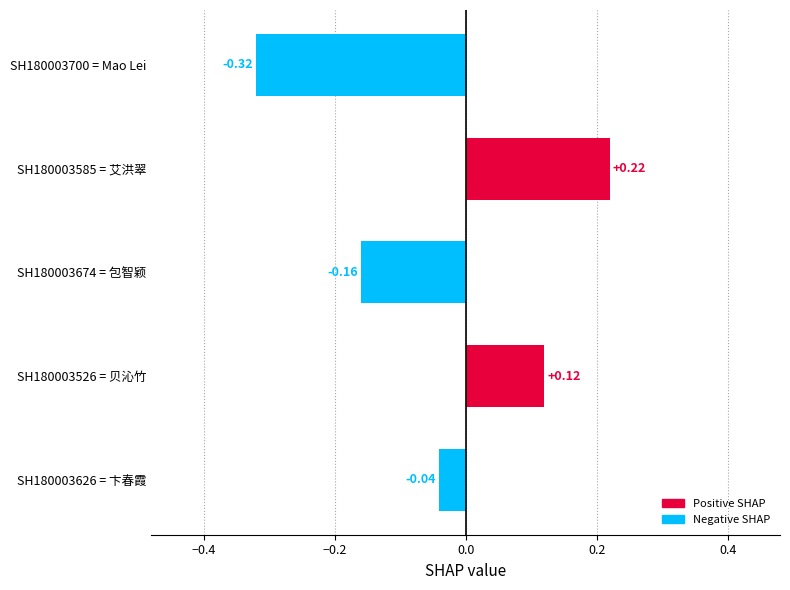

Between SH180003700 = Mao Lei and SH180003626 = 卞春霞, which is larger?

SH180003626 = 卞春霞